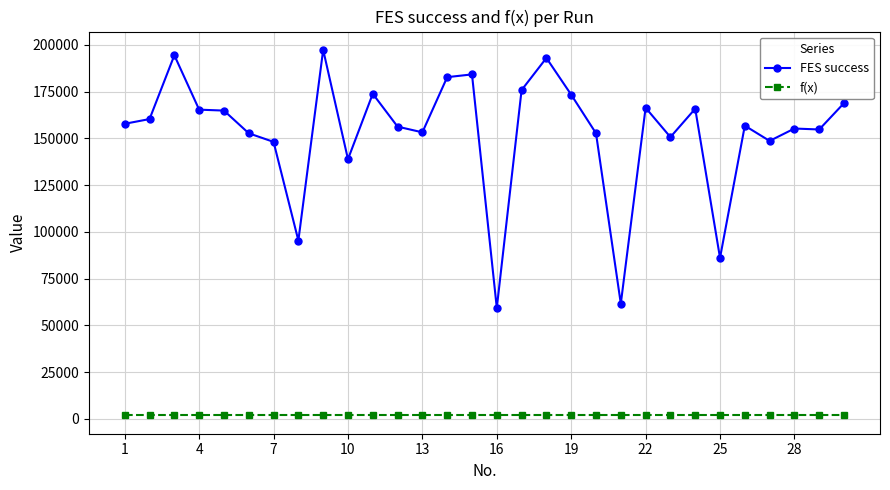

What is the greatest value displayed?

197355